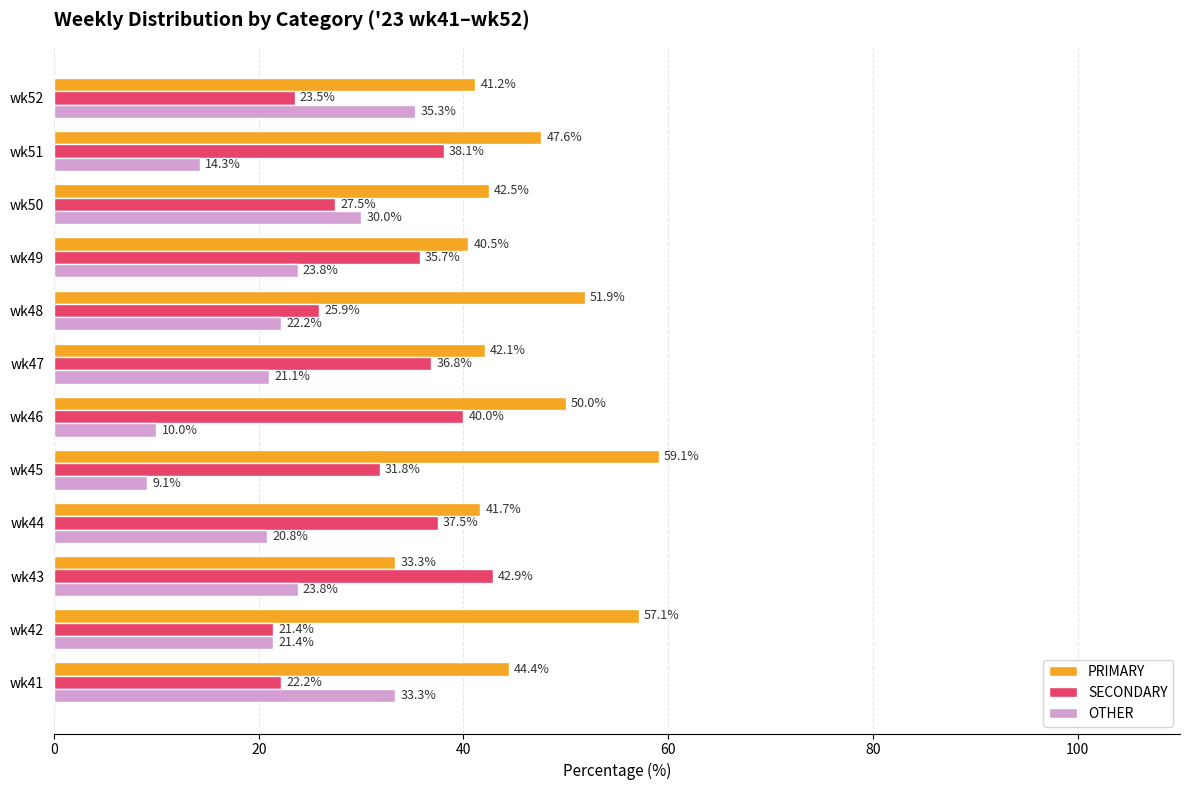

Rank the series by their average value, from lowest to highest.

OTHER, SECONDARY, PRIMARY